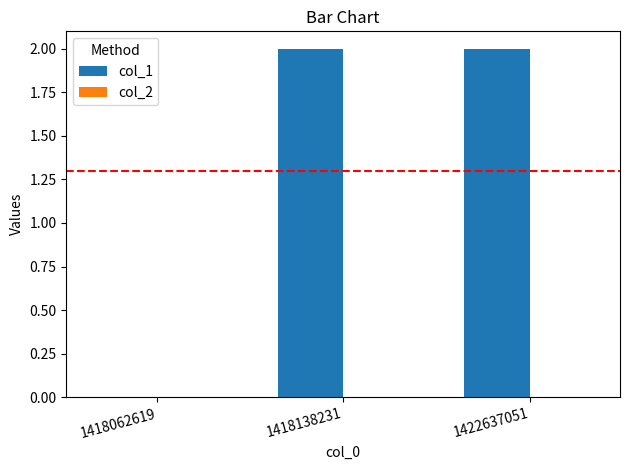

Are the bars horizontal?

No